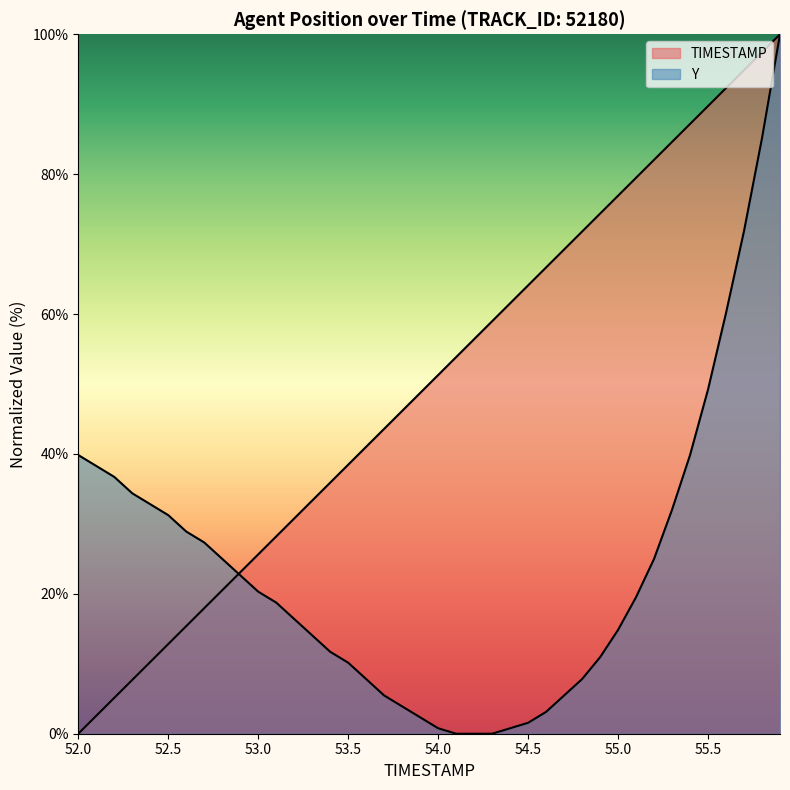

How many positive values does the TIMESTAMP series have?

39